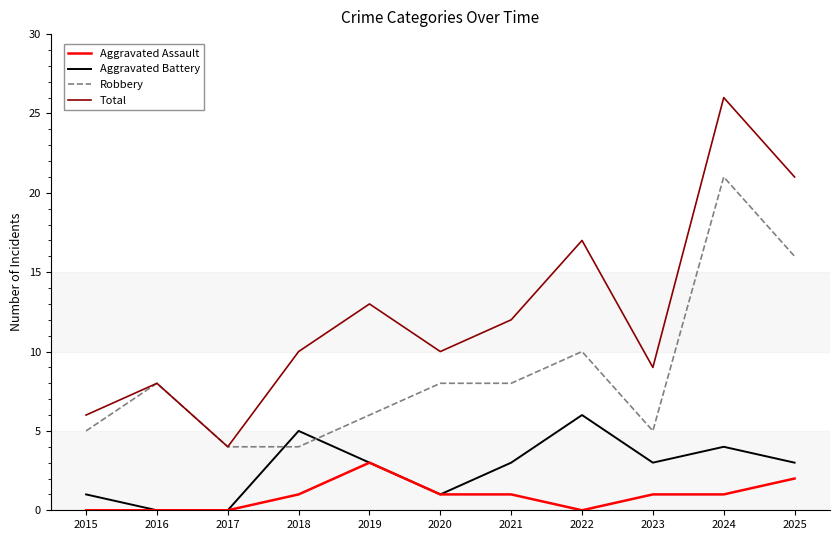

What is the total value across all series at 2025?

42